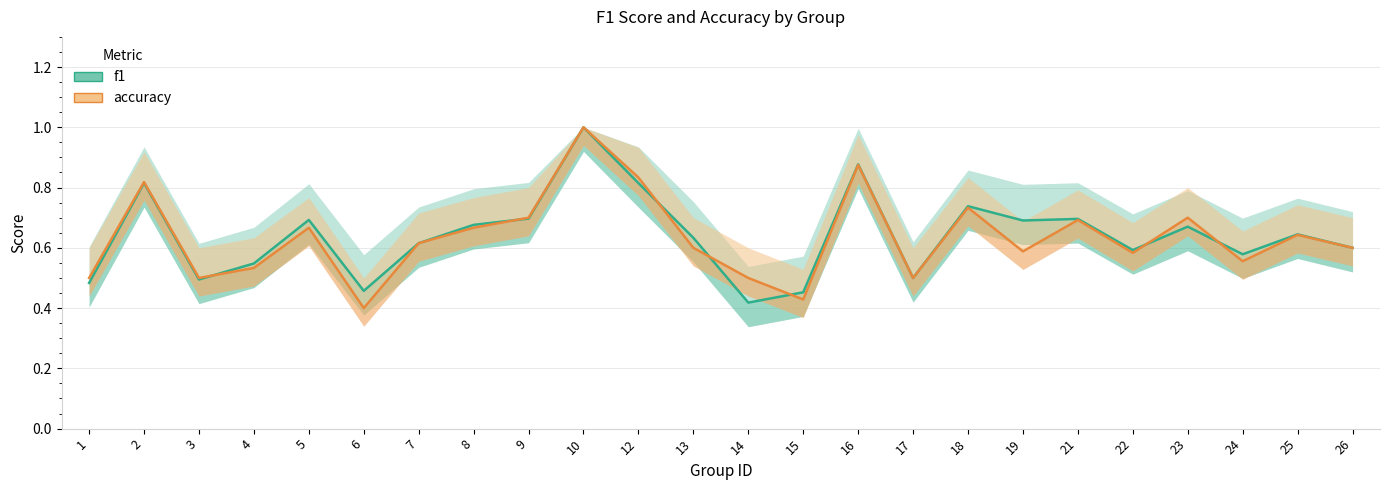

Does the chart display data point markers on the line(s)?

No